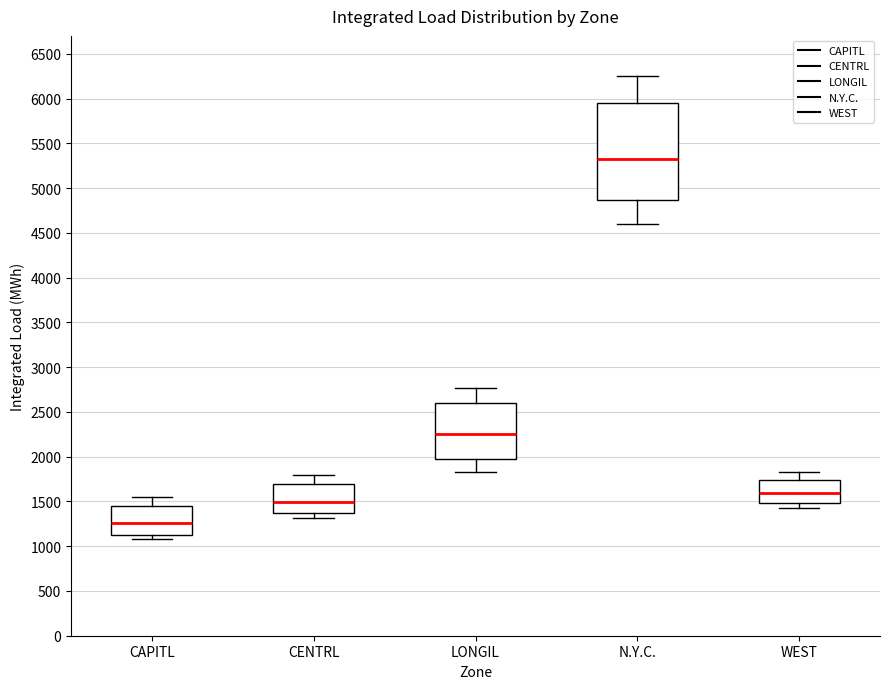

Reading left to right, read every box against the y-axis: the position of its median line, the range the box covers, and the ends of its whiskers. The values are not printed on the chart, so give them approximately, as read against the axis.

CAPITL: median 1250, box 1150 to 1450, whiskers 1100 to 1550
CENTRL: median 1500, box 1350 to 1700, whiskers 1300 to 1800
LONGIL: median 2250, box 2000 to 2600, whiskers 1800 to 2750
N.Y.C.: median 5300, box 4850 to 5950, whiskers 4600 to 6250
WEST: median 1600, box 1500 to 1750, whiskers 1400 to 1800